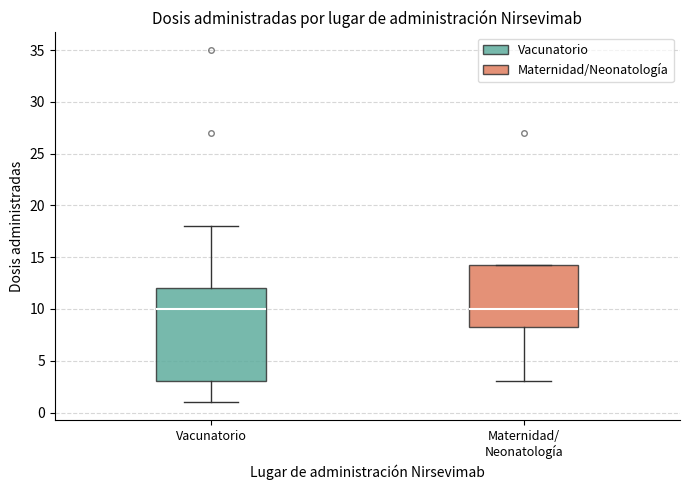

Reading left to right, transcribe this box plot: for each box, give where its median line is, the range the box spans, and where its two whiskers end, as read against the y-axis. The values are not printed on the chart, so give them approximately, as read against the axis.

Vacunatorio: median 10.0, box 3.0 to 12.0, whiskers 1.0 to 18.0
Maternidad/ Neonatología: median 10.0, box 8.5 to 14.5, whiskers 3.0 to 14.5